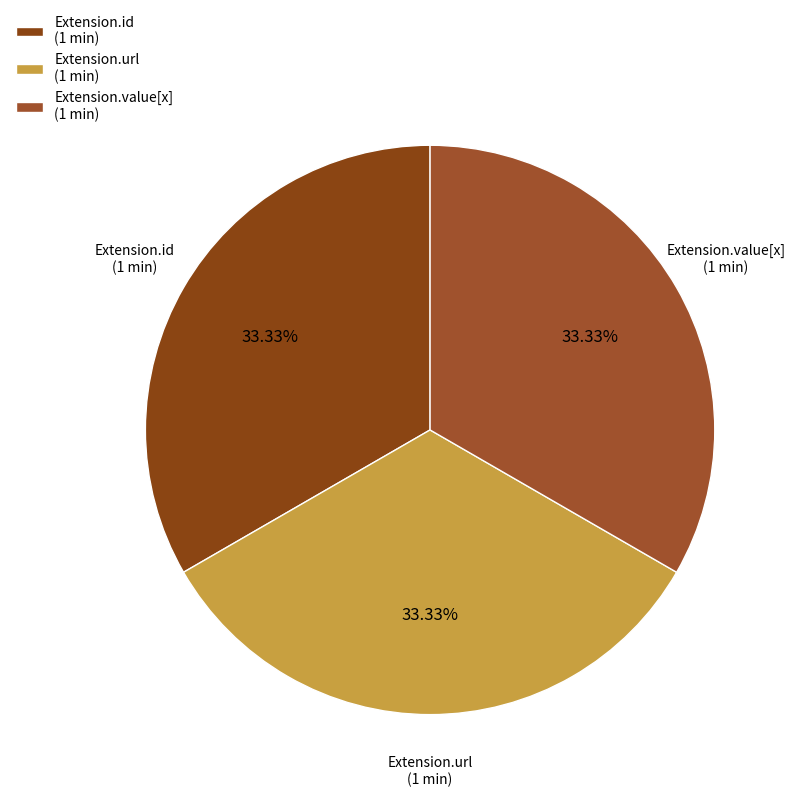

How many slices are in this pie chart?

3